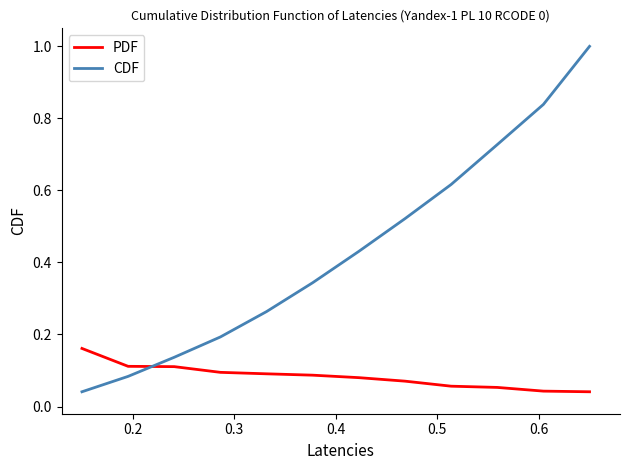

True or false: CDF has more than 2 interior local peaks.

False